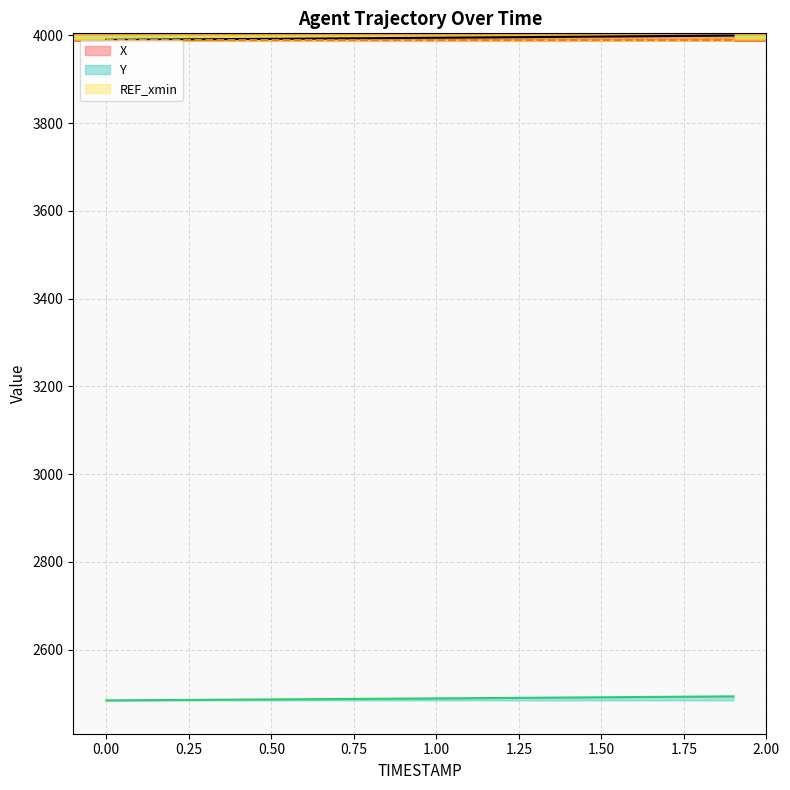

The value of Y at 0.50 is 2486.7. True or false?

True